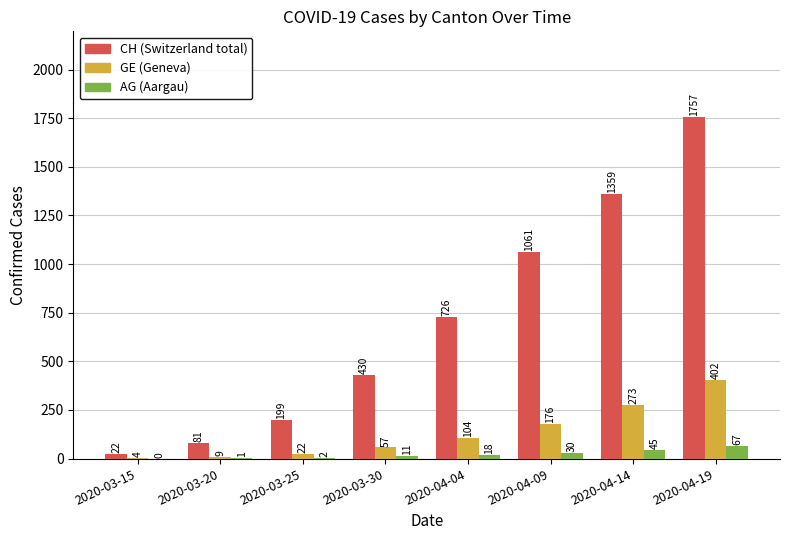

What is the total value across all series at 2020-03-20?

91